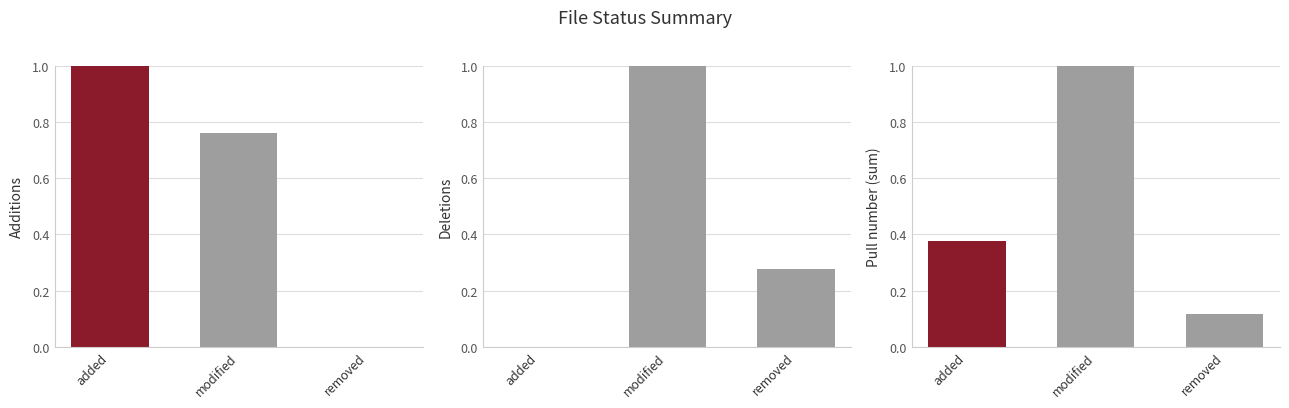

At how many categories does at least one series exceed 0?

3